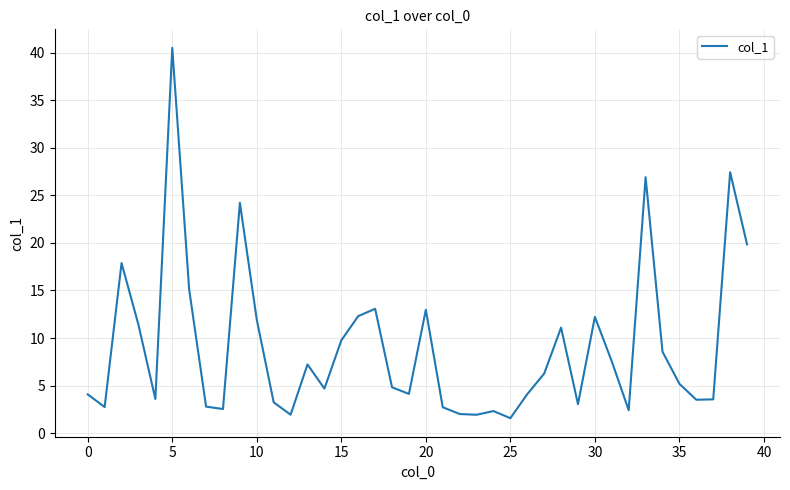

What is the difference between the maximum and minimum values?

39.0